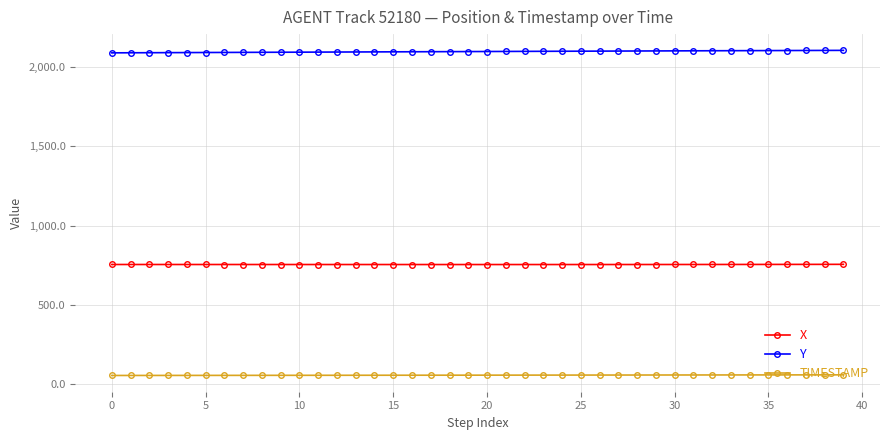

What is the maximum value for X?

755.3